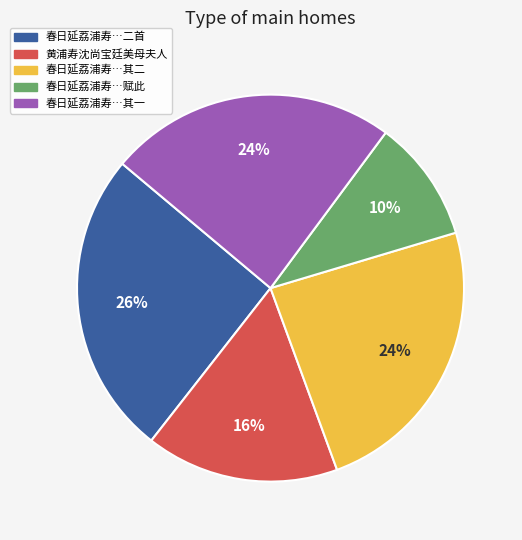

Is there any slice that represents more than half of the pie?

No